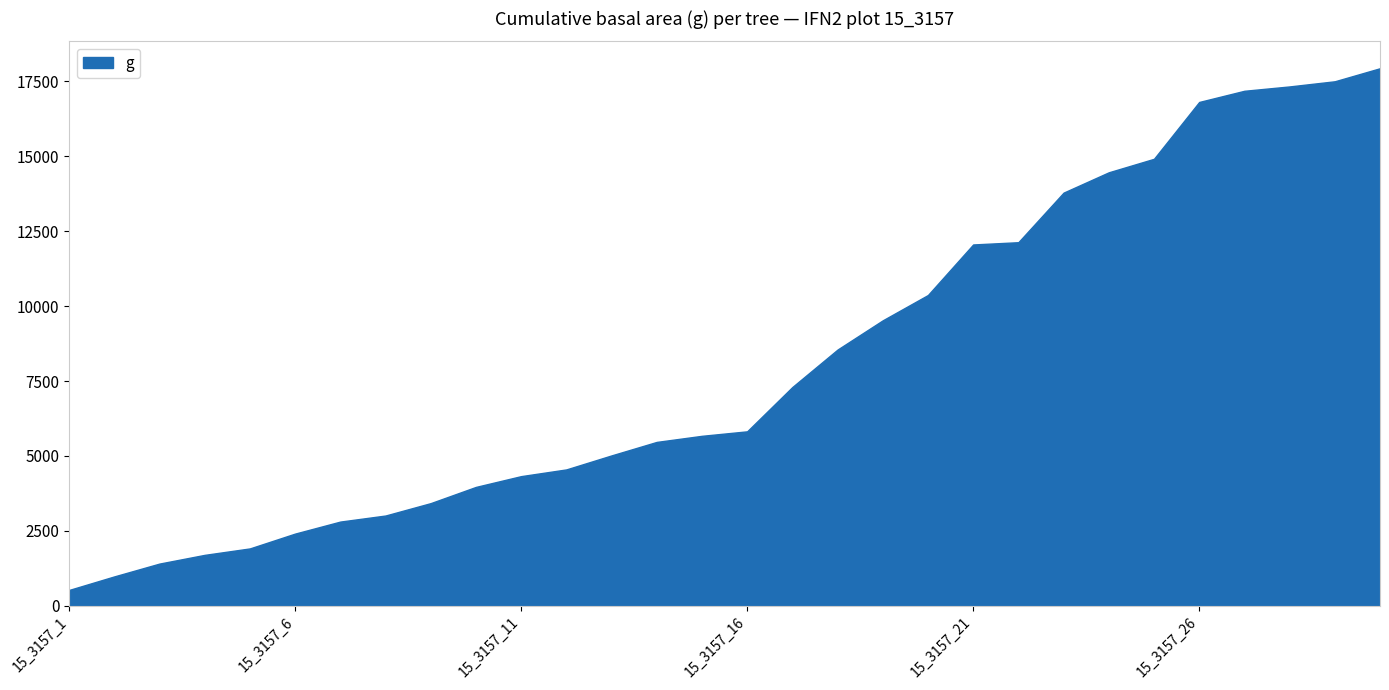

The chart shows a value of 2488.4 at 15_3157_26. True or false?

False